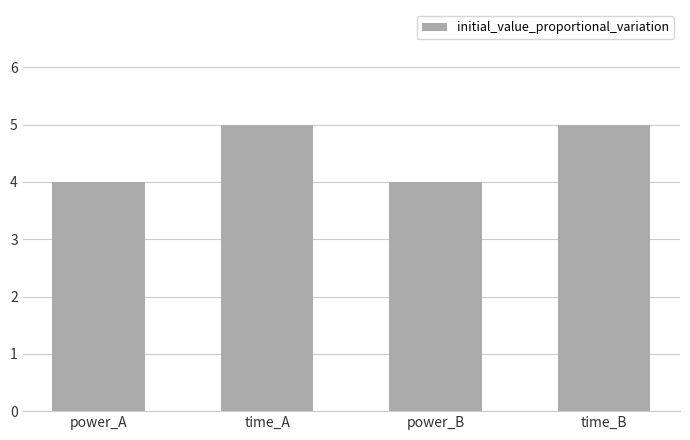

Reading right to left, what are all the values shown in this chart?

5	4	5	4